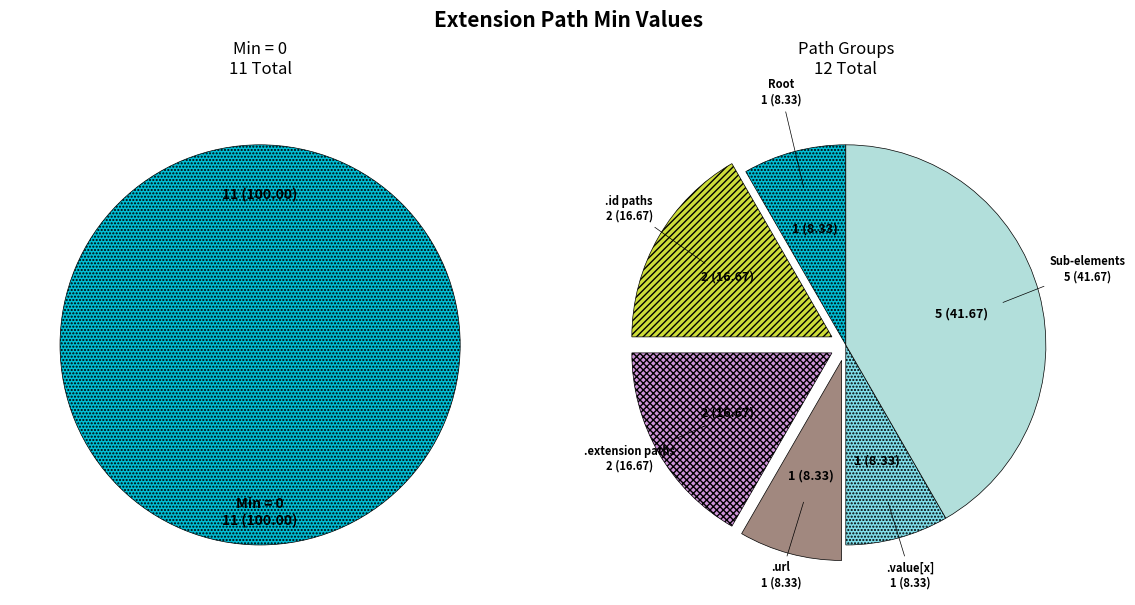

Is there any slice that represents more than half of the pie?

Yes